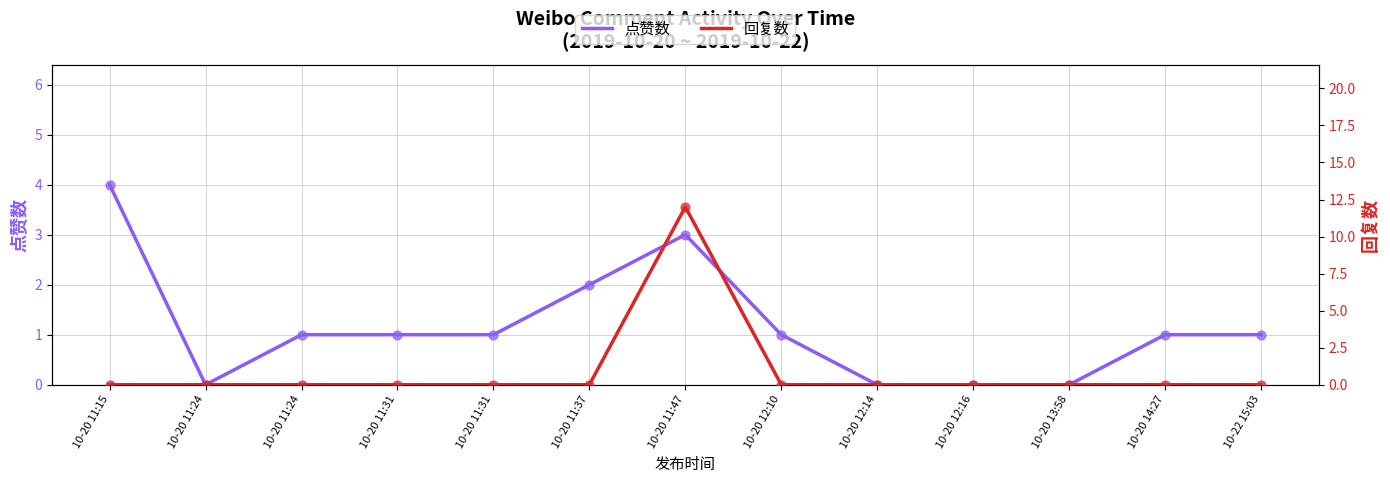

Which series contains the highest Y value?

回复数